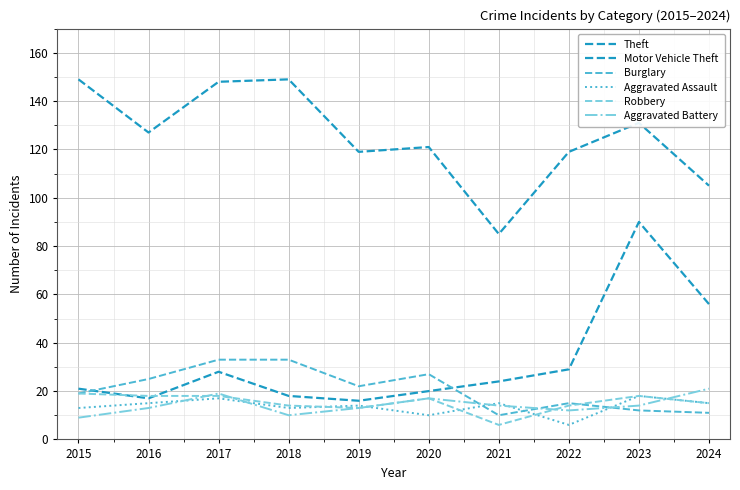

Where is Robbery nearest to the value 12?

2019